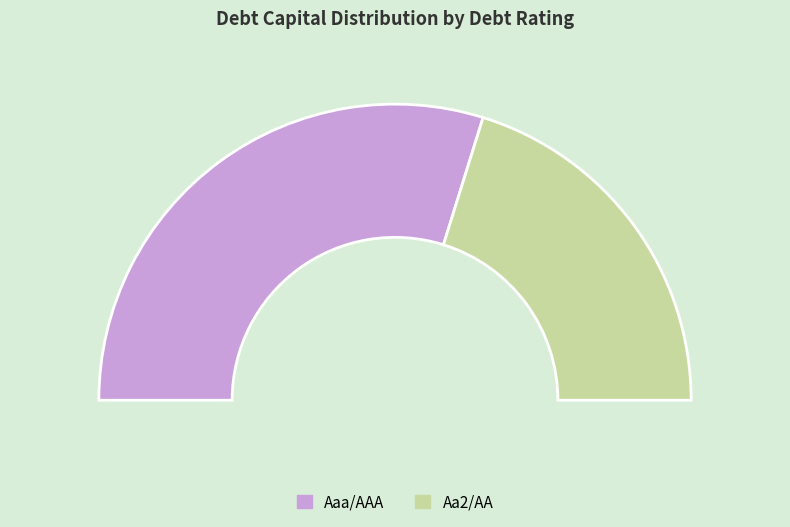

What is the majority slice?

Aaa/AAA